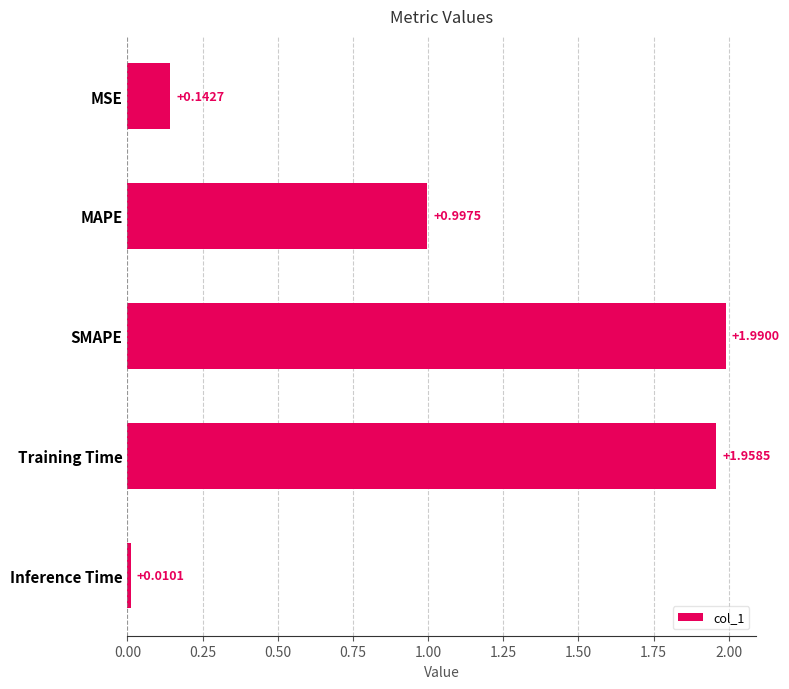

At which label is the value closest to 1?

MAPE